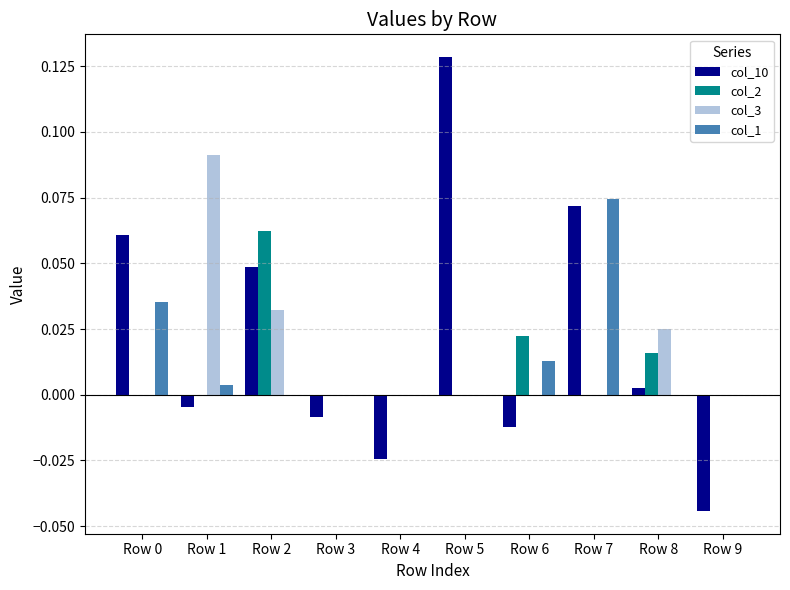

What are all the series names shown in the legend?

col_10, col_2, col_3, col_1